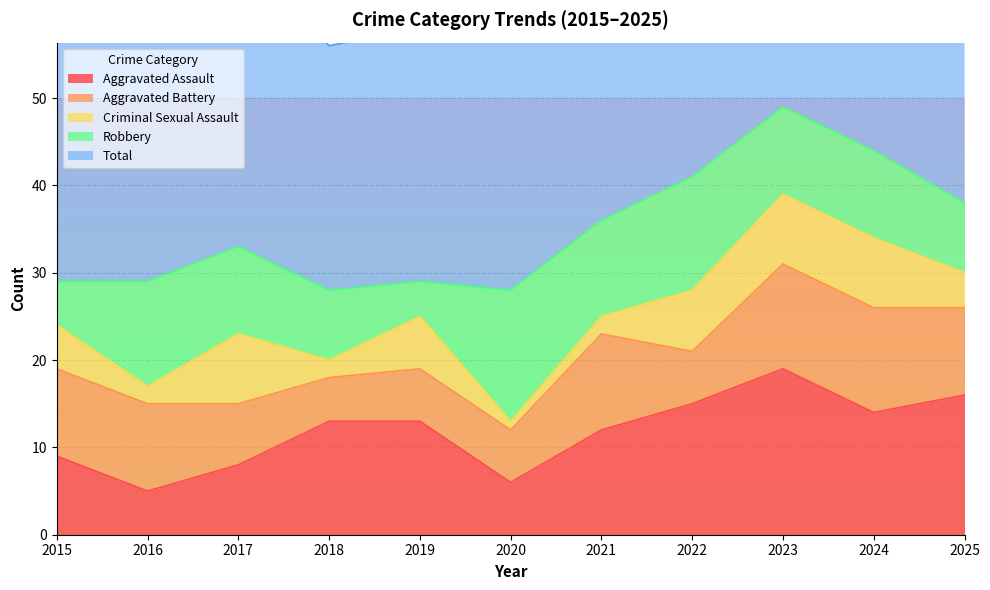

Where is the first local minimum for Aggravated Battery?

2018